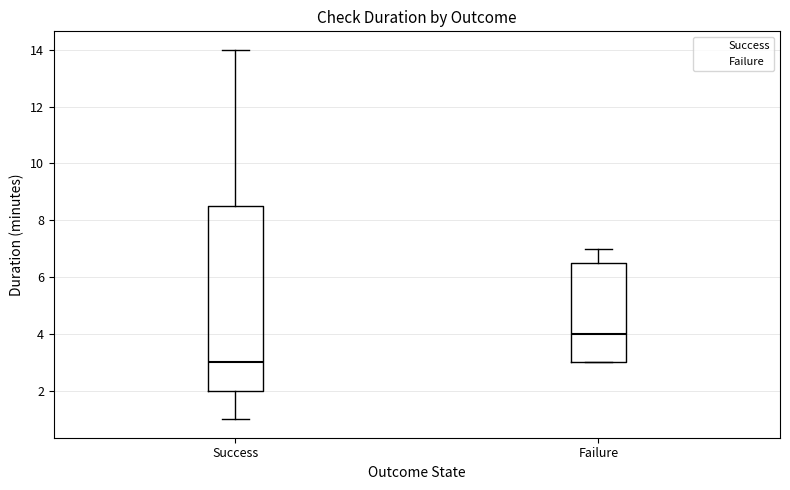

Reading left to right, read every box against the y-axis: the position of its median line, the range the box covers, and the ends of its whiskers. The values are not printed on the chart, so give them approximately, as read against the axis.

Success: median 3.0, box 2.0 to 8.6, whiskers 1.0 to 14.0
Failure: median 4.0, box 3.0 to 6.6, whiskers 3.0 to 7.0